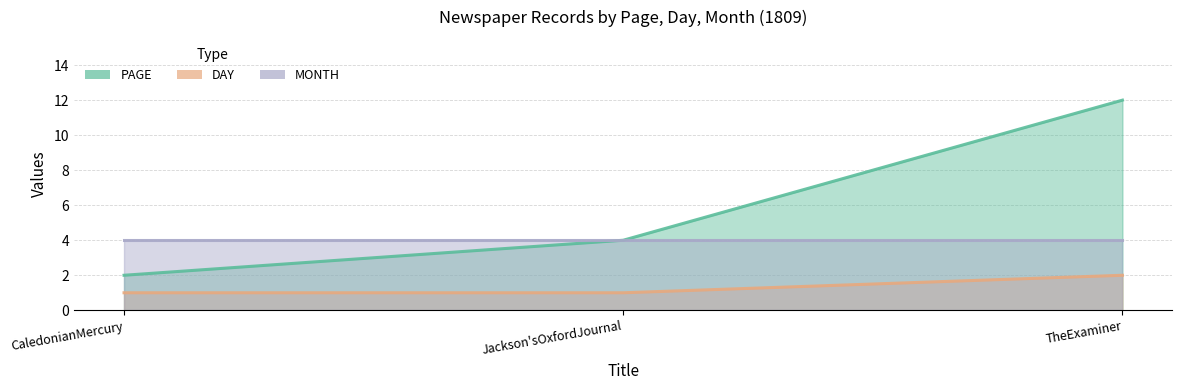

What is the difference between the highest and lowest values at TheExaminer?

10